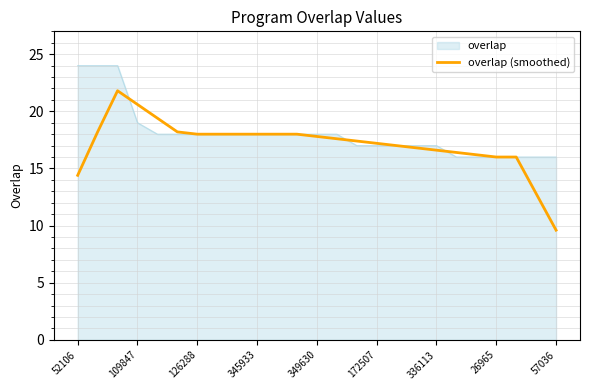

What is the smallest value displayed?

9.6